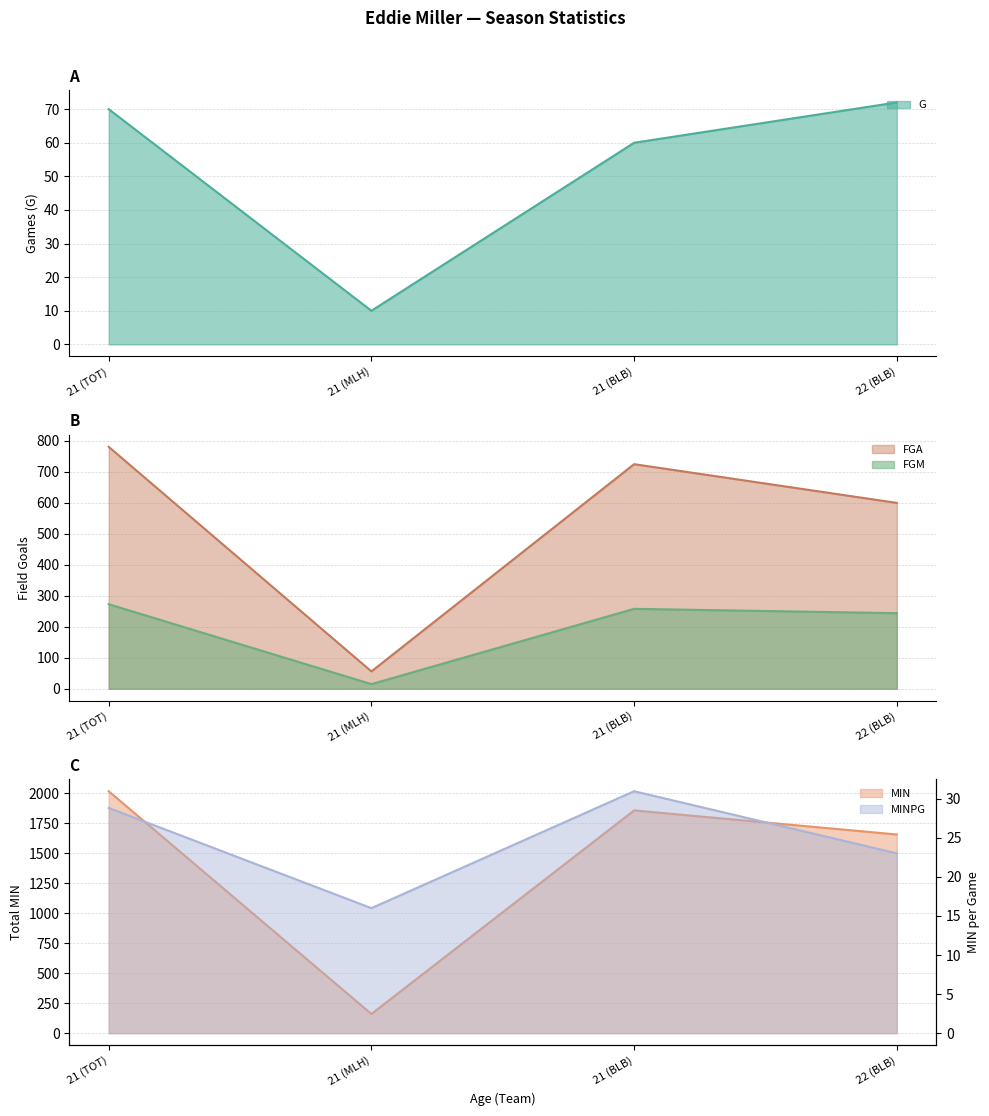

What is the label of the 1st point from the left?

21 (TOT)